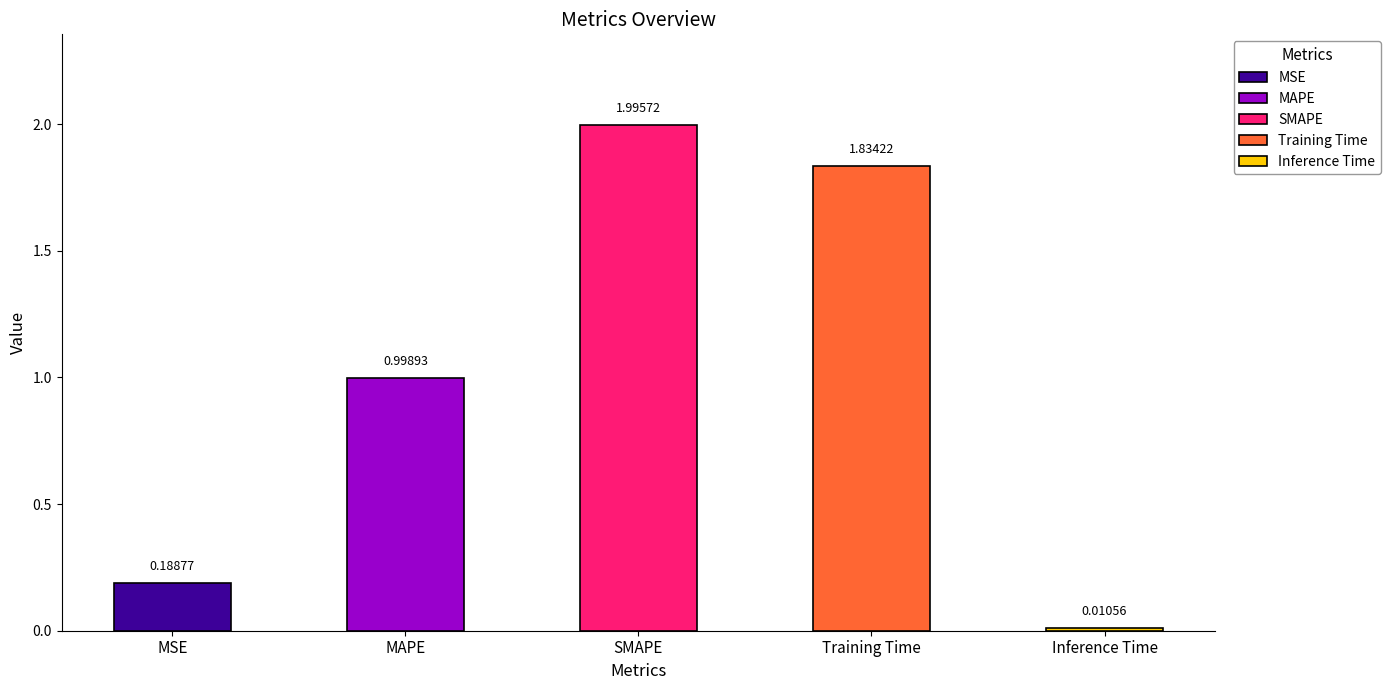

What is the difference between the maximum and minimum values?

2.0